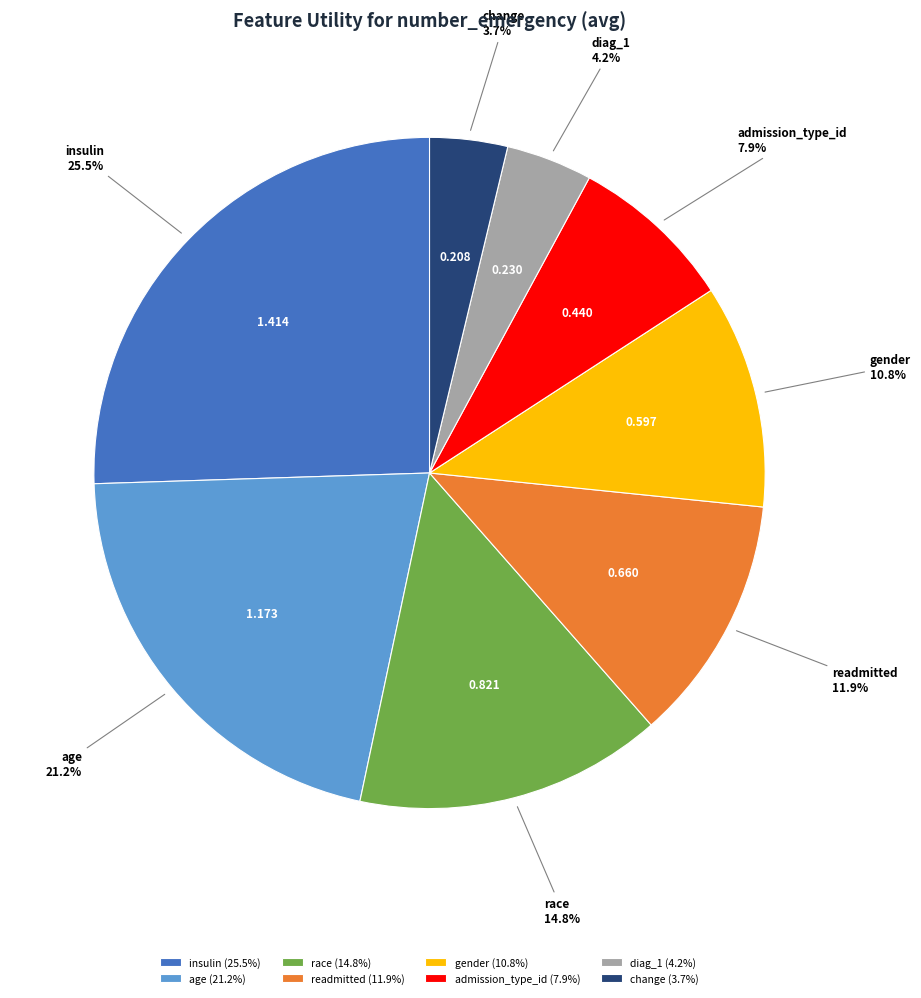

How many slices are in this pie chart?

8